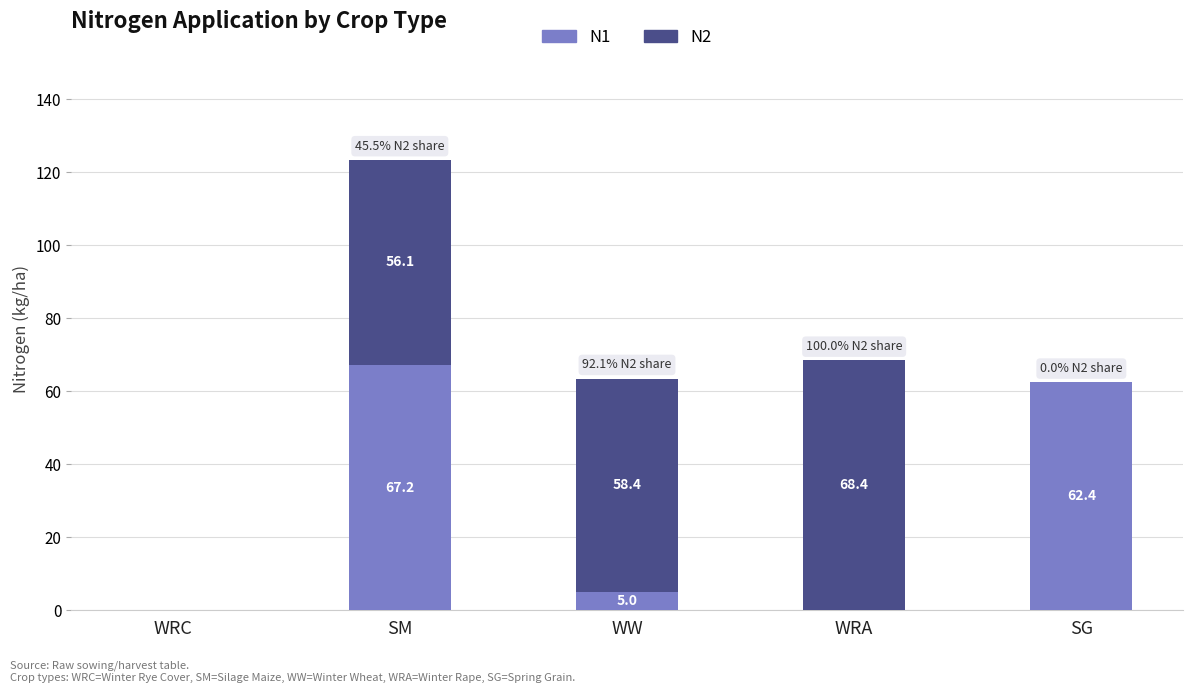

At which category is the sum across all series the highest?

SM